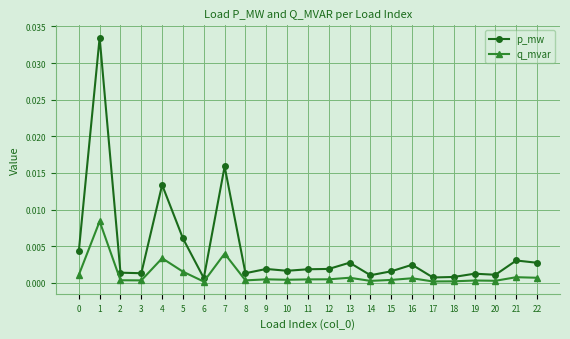

True or false: p_mw and q_mvar intersect in this chart.

False